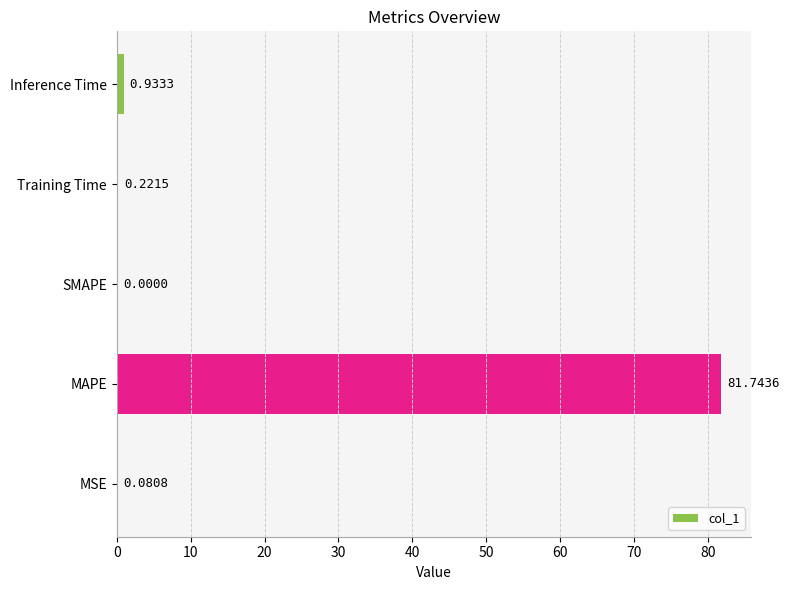

What is the change in value from MSE to Inference Time?

+0.9